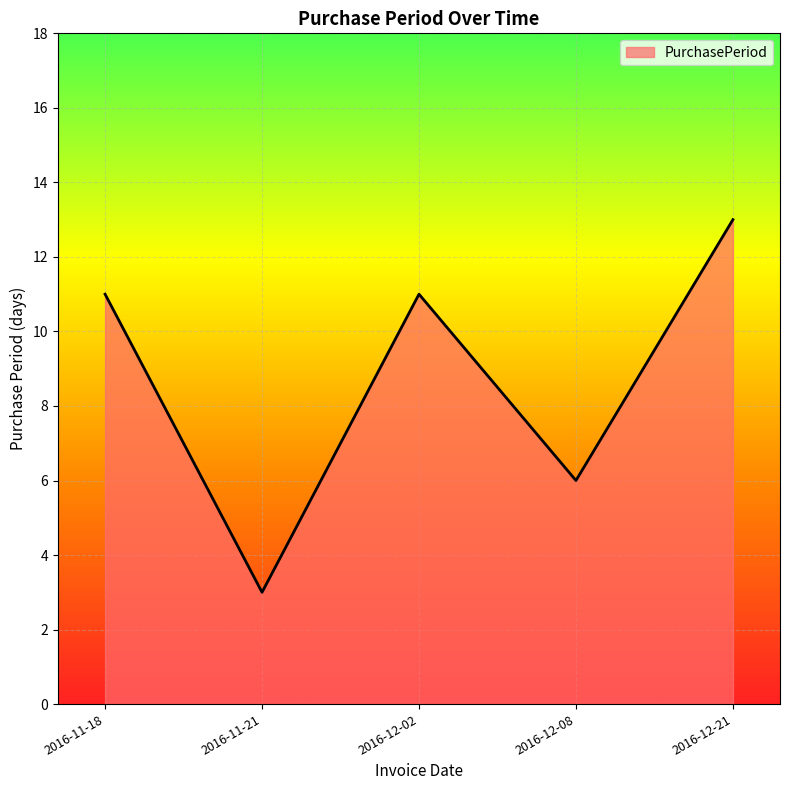

The value at 2016-12-08 is 6. True or false?

True